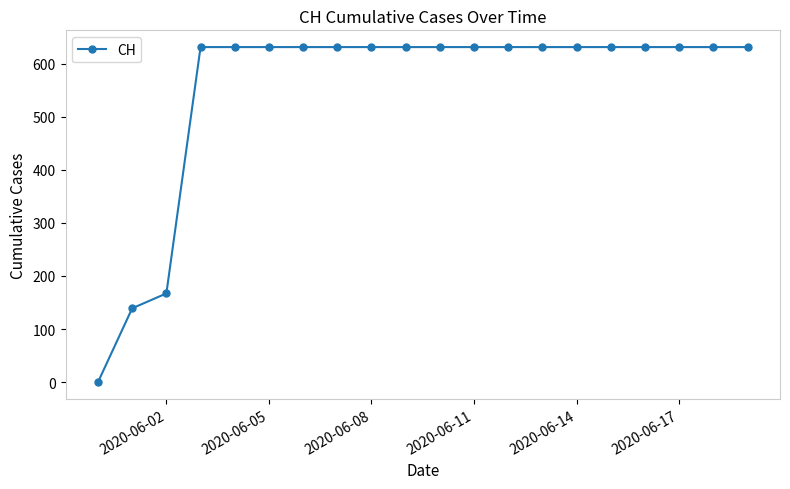

What is the maximum value shown in the chart?

631